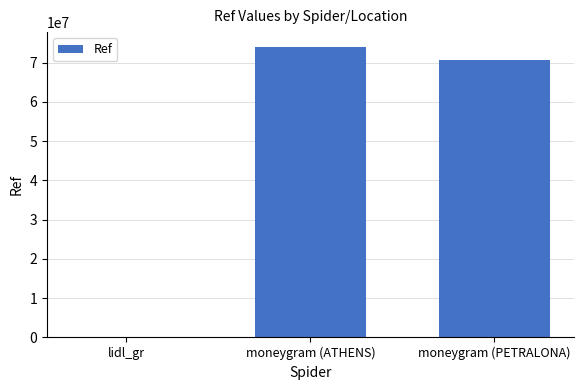

Reading left to right, extract all data points from this chart.

425	74045457	70738849